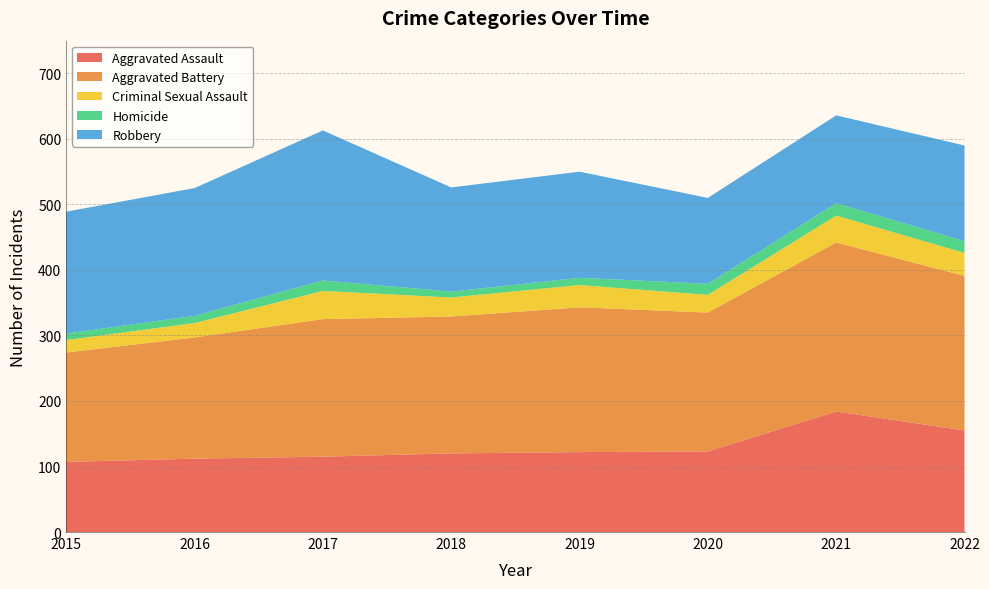

Reading left to right, extract all data points from this chart.

Aggravated Assault: 2015=107	2016=112	2017=115	2018=120	2019=122	2020=123	2021=184	2022=155
Aggravated Battery: 2015=167	2016=185	2017=210	2018=209	2019=221	2020=212	2021=258	2022=236
Criminal Sexual Assault: 2015=19	2016=22	2017=43	2018=29	2019=34	2020=27	2021=41	2022=35
Homicide: 2015=10	2016=11	2017=16	2018=9	2019=11	2020=17	2021=19	2022=18
Robbery: 2015=186	2016=195	2017=229	2018=159	2019=162	2020=131	2021=134	2022=146